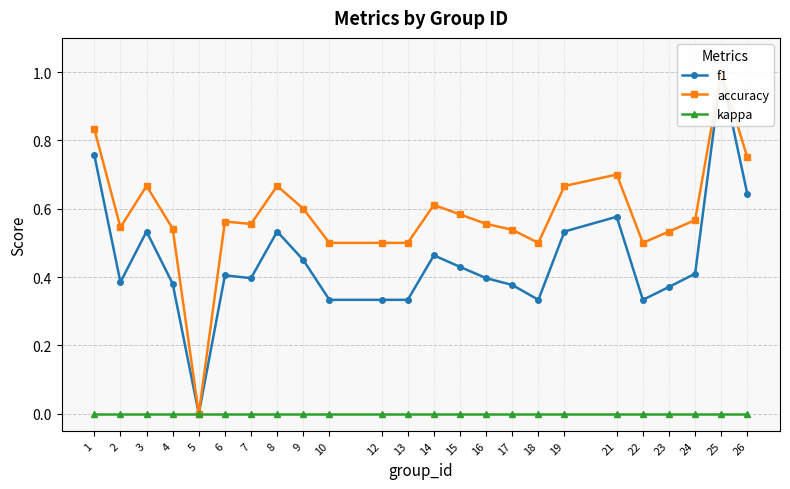

Where is f1 nearest to the value 0?

5